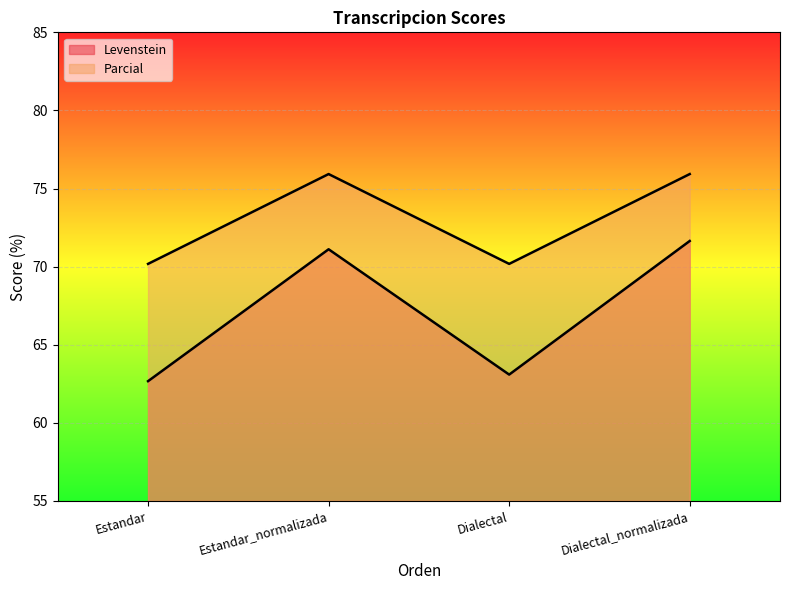

How many data points does each series have?

4